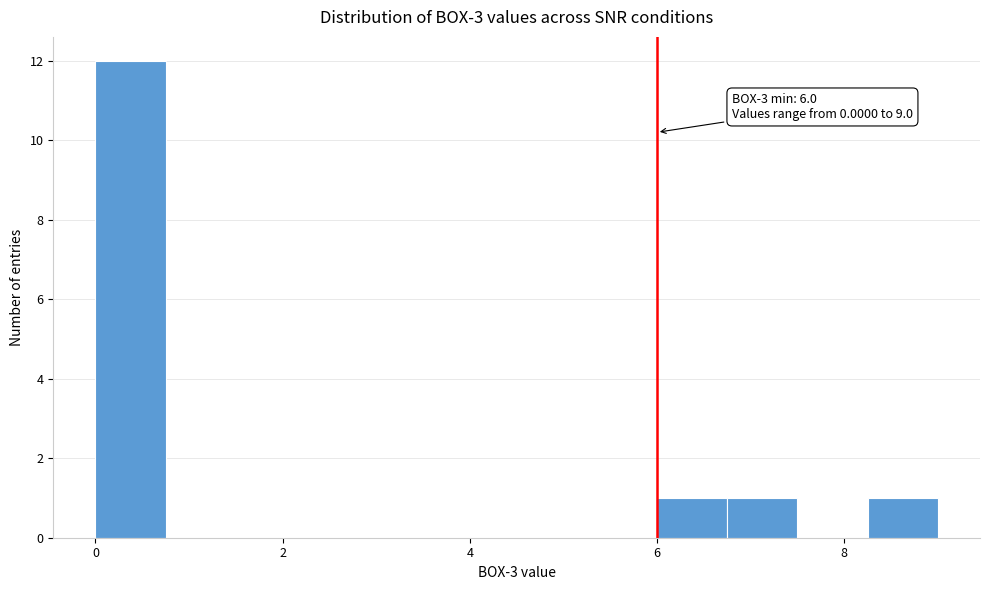

Read against the x-axis, roughly where is the centre of the tallest bar?

0.4